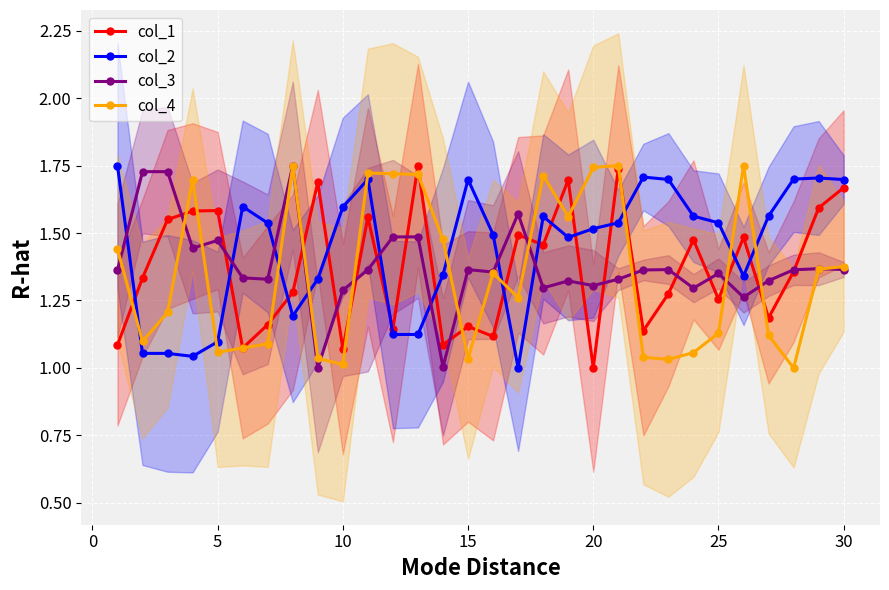

Reading left to right, transcribe all the data shown in this chart.

col_1: 1.1	1.3	1.6	1.6	1.6	1.1	1.2	1.3	1.7	1.1	1.6	1.1	1.8	1.1	1.2	1.1	1.5	1.5	1.7	1.0	1.7	1.1	1.3	1.5	1.3	1.5	1.2	1.4	1.6	1.7
col_2: 1.8	1.1	1.1	1.0	1.1	1.6	1.5	1.2	1.3	1.6	1.7	1.1	1.1	1.3	1.7	1.5	1.0	1.6	1.5	1.5	1.5	1.7	1.7	1.6	1.5	1.3	1.6	1.7	1.7	1.7
col_3: 1.4	1.7	1.7	1.4	1.5	1.3	1.3	1.8	1.0	1.3	1.4	1.5	1.5	1.0	1.4	1.4	1.6	1.3	1.3	1.3	1.3	1.4	1.4	1.3	1.4	1.3	1.3	1.4	1.4	1.4
col_4: 1.4	1.1	1.2	1.7	1.1	1.1	1.1	1.7	1.0	1.0	1.7	1.7	1.7	1.5	1.0	1.4	1.3	1.7	1.6	1.7	1.8	1.0	1.0	1.1	1.1	1.7	1.1	1.0	1.4	1.4